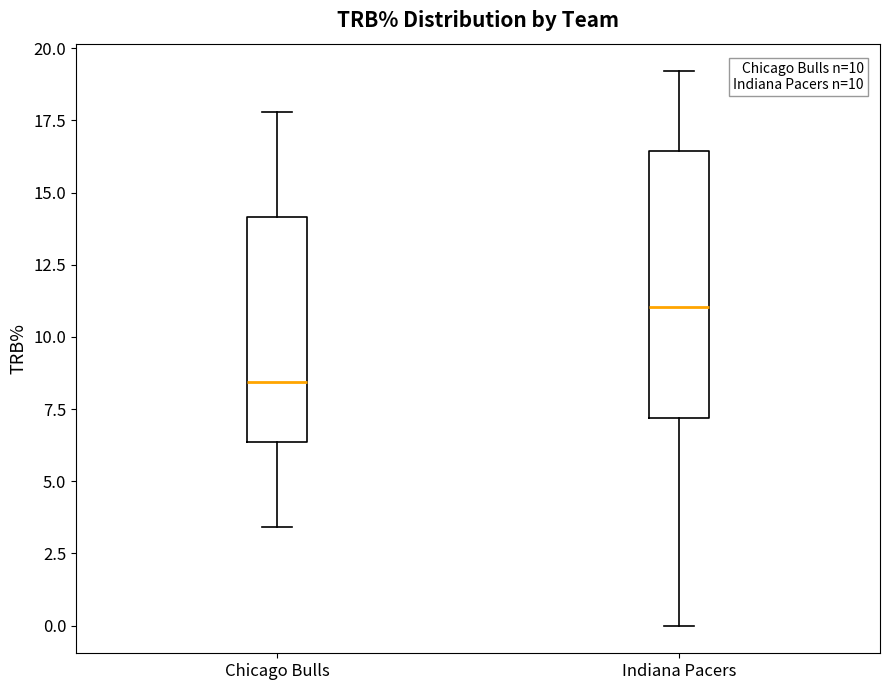

Reading left to right, read every box against the y-axis: the position of its median line, the range the box covers, and the ends of its whiskers. The values are not printed on the chart, so give them approximately, as read against the axis.

Chicago Bulls: median 8.5, box 6.5 to 14.0, whiskers 3.5 to 18.0
Indiana Pacers: median 11.0, box 7.0 to 16.5, whiskers 0.0 to 19.0